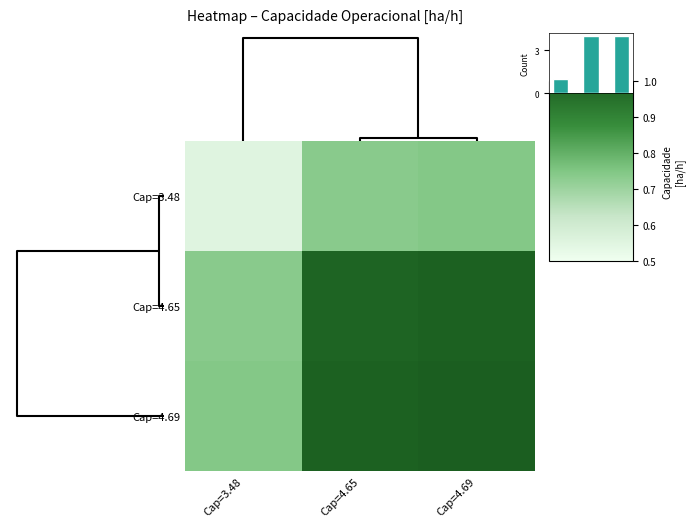

What is the lowest value of the Cap=4.69 series?

0.7